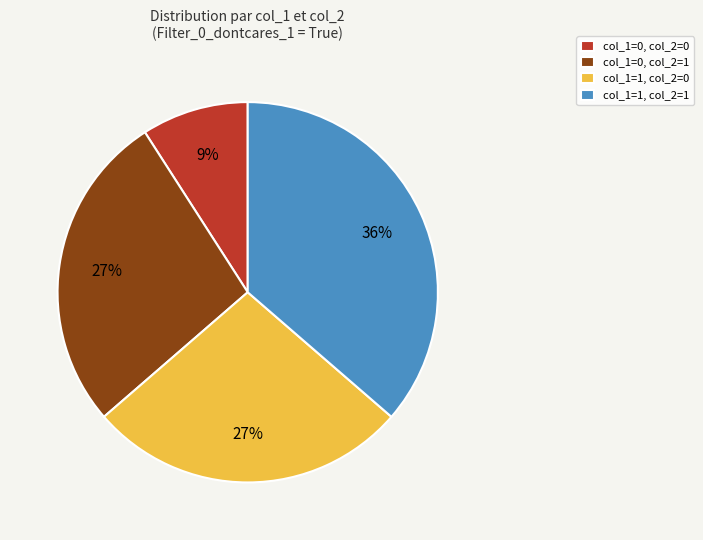

Does any single category account for the majority?

No